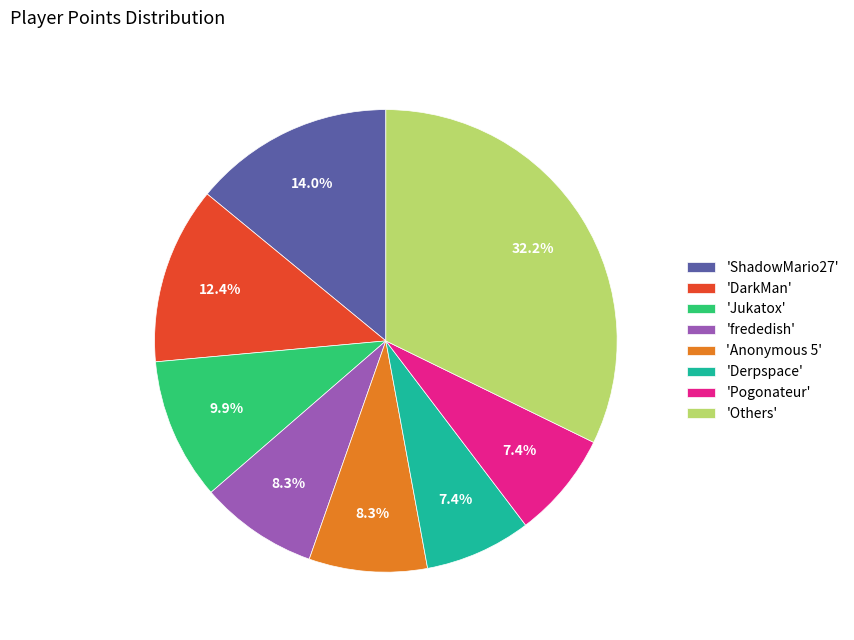

To the nearest percent, what is the average slice percentage?

12%